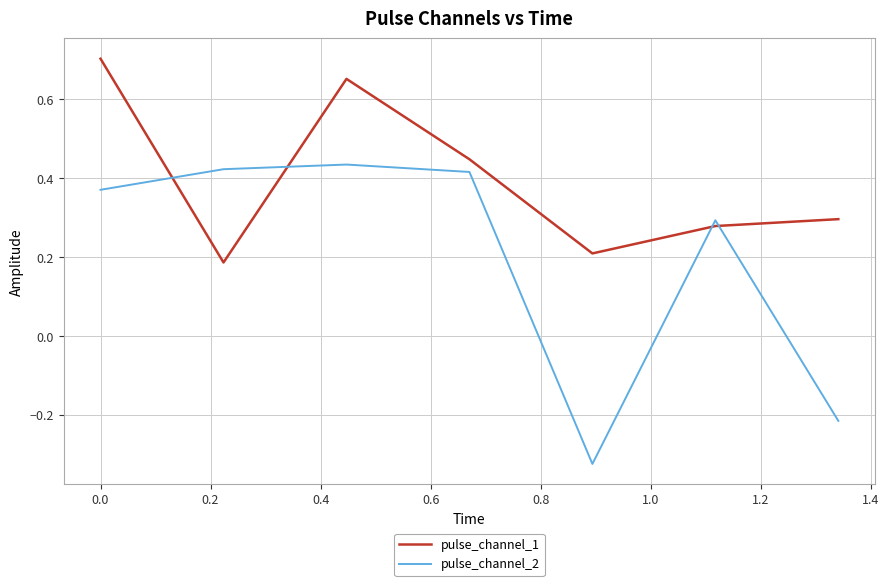

Which series has the largest total across all categories?

pulse_channel_1